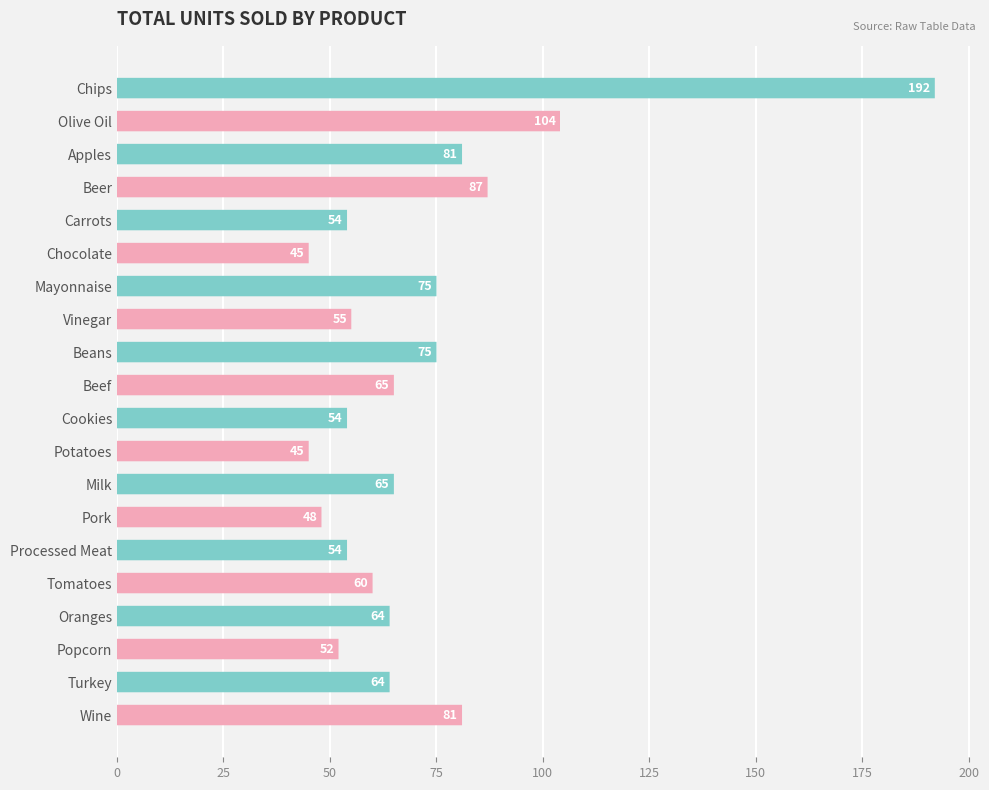

What is the average value?

71